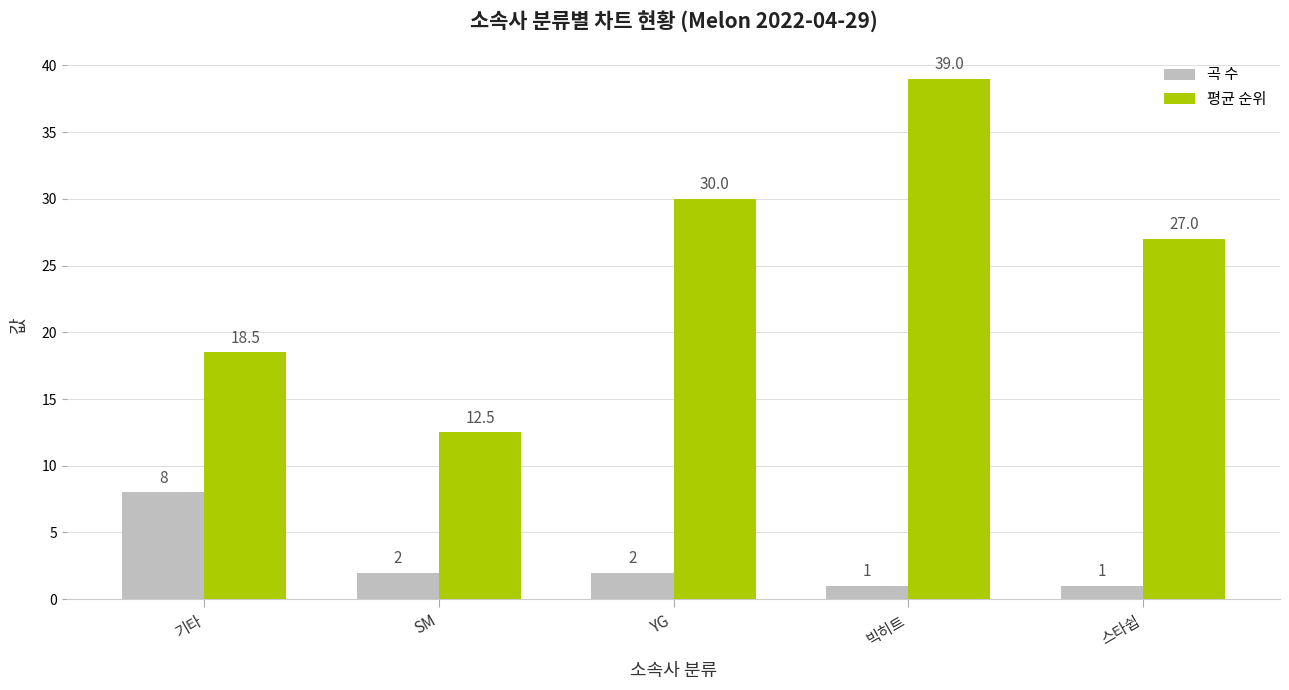

Between 기타 and 빅히트, which series saw the biggest shift?

평균 순위